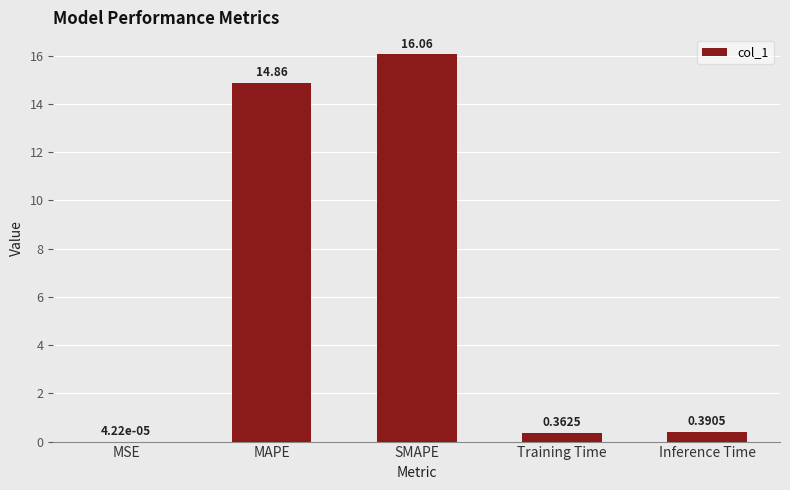

What is the change in value from MAPE to SMAPE?

+1.2